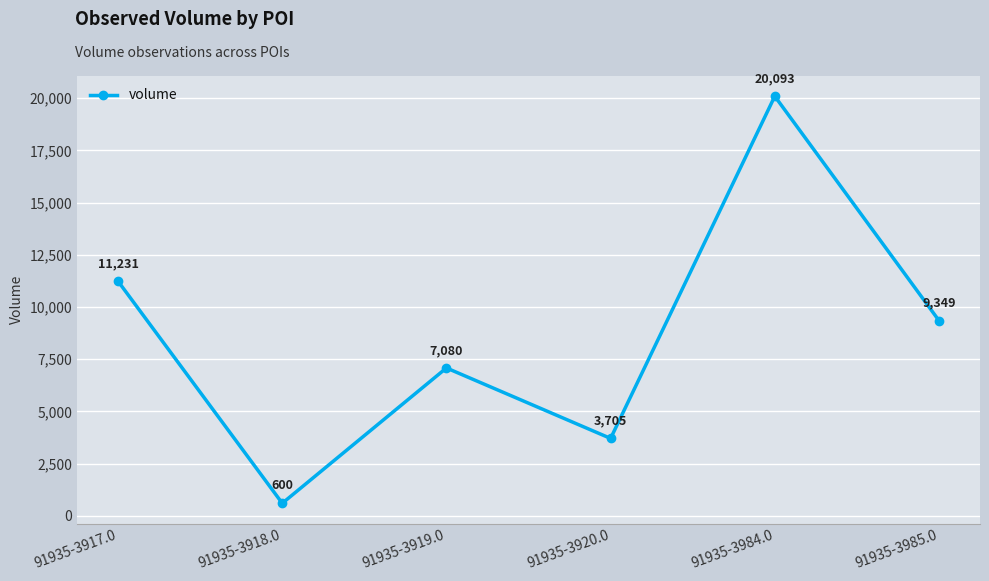

What is the ratio of the value at 91935-3920.0 to the value at 91935-3917.0?

0.3